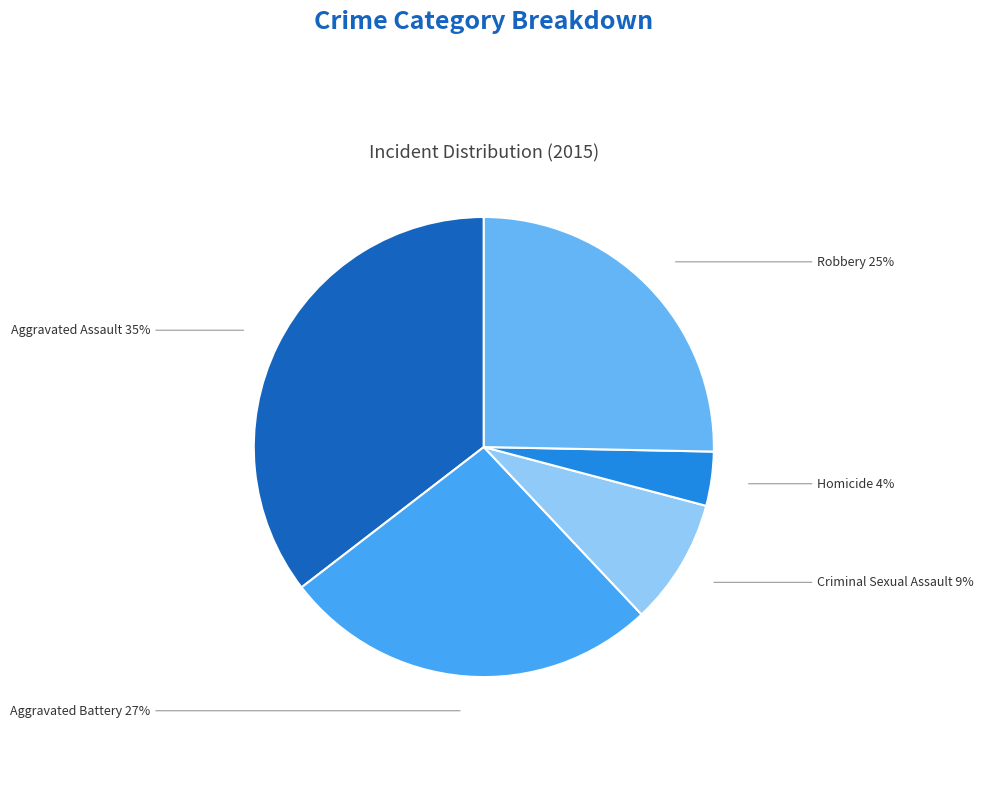

Is there a majority slice in this chart?

No